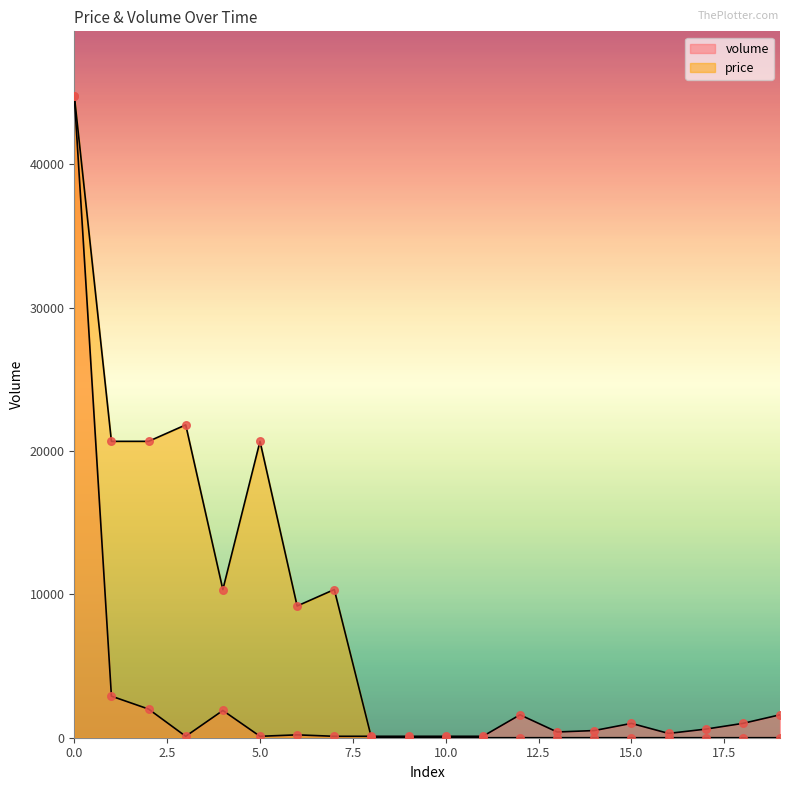

At how many categories does at least one series exceed 34627?

1